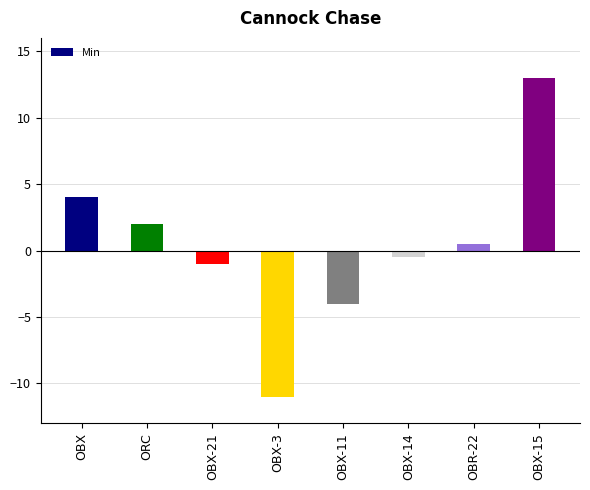

What is the sum of the values at OBR-22 and OBX-21?

-0.5